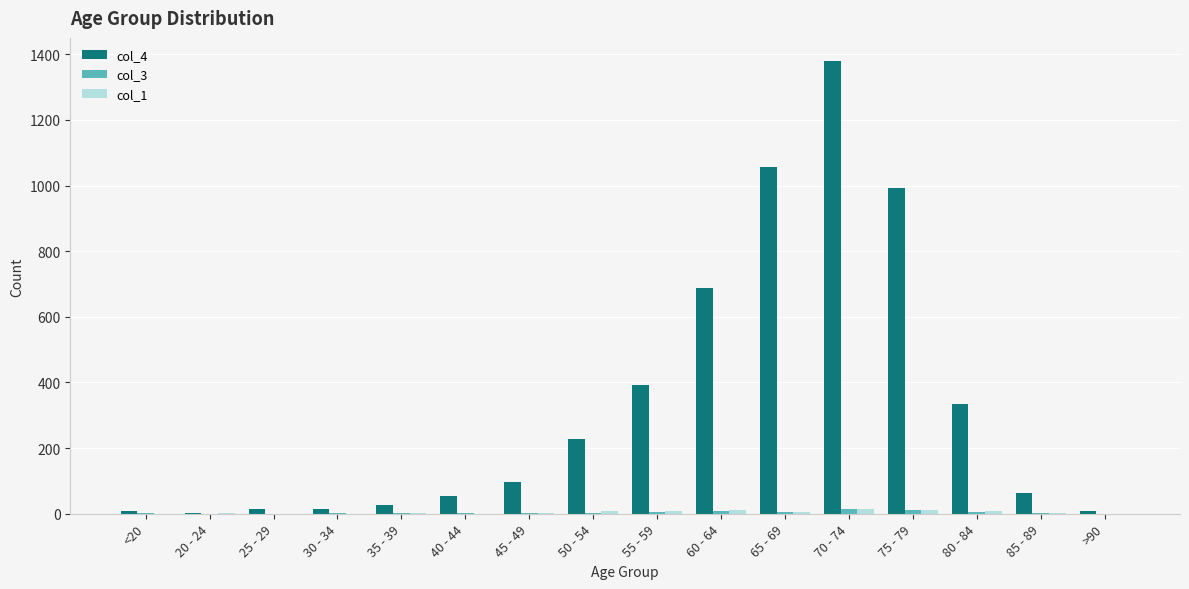

What is the sum of the col_4 values at >90 and <20?

16